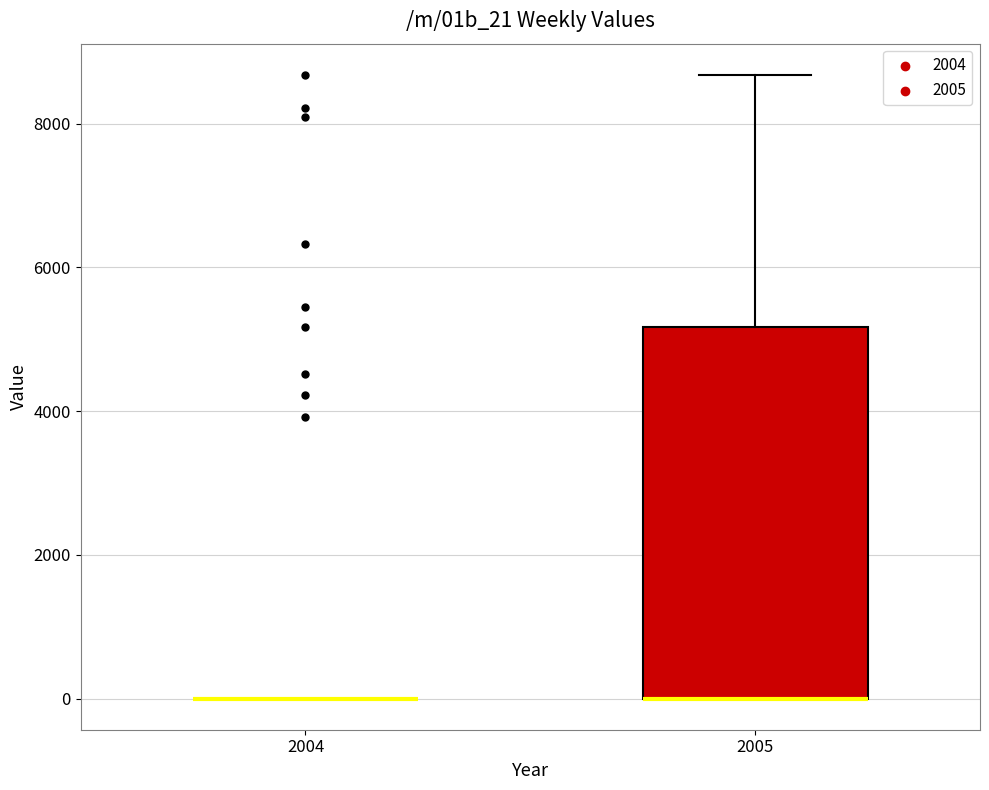

Where does the upper whisker of the box at x = 2005 end on the y-axis? The values are not printed on the chart, so give them approximately, as read against the axis.

8600